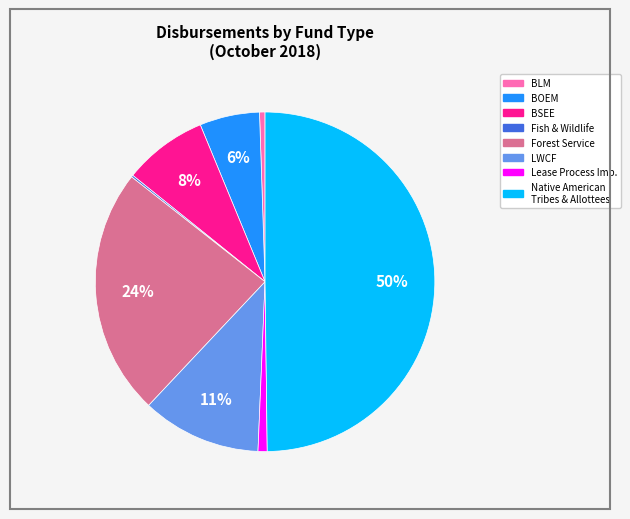

To the nearest percent, what is the difference between the largest and smallest slice percentages?

50%